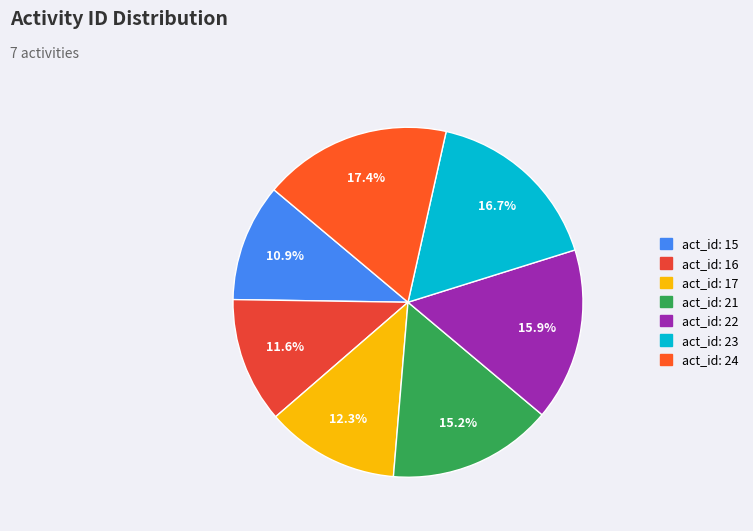

Count the number of slices in the pie.

7